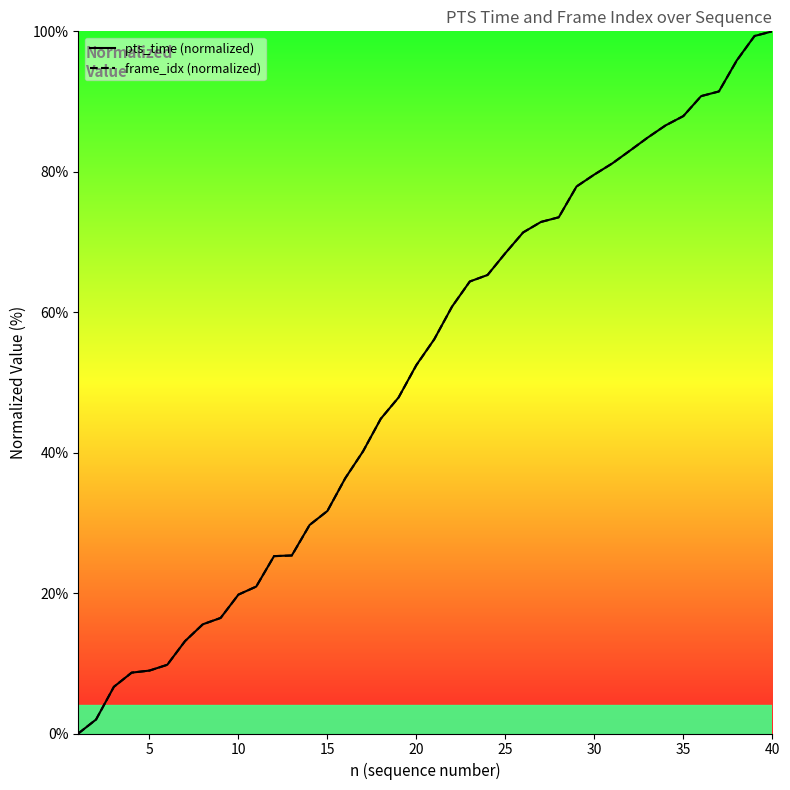

The value of frame_idx (normalized) at 15 is 31.7. True or false?

True